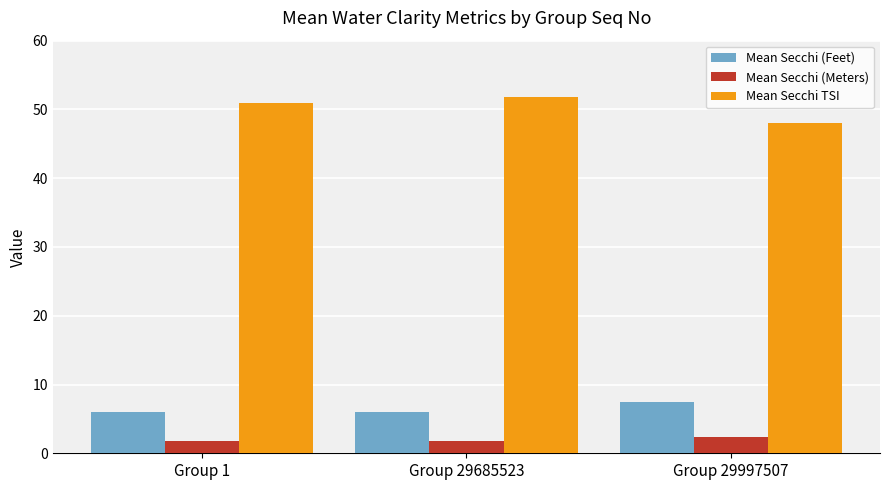

How many values in the Mean Secchi (Feet) series exceed 6?

2